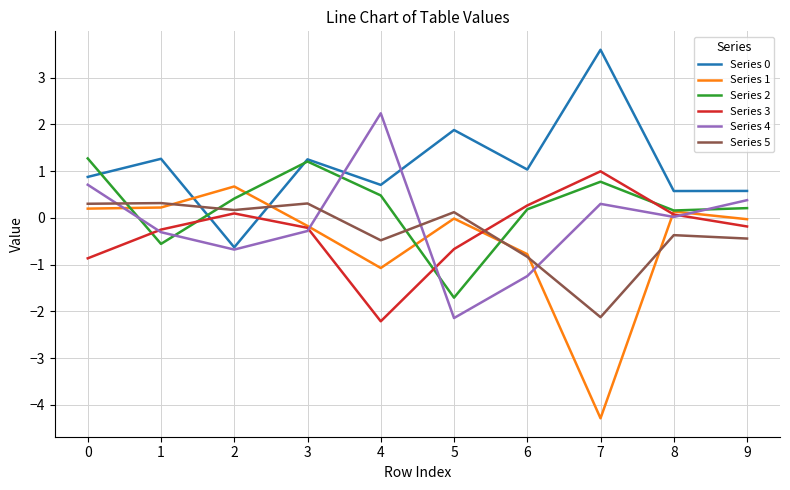

What is the difference between the maximum and minimum values in the Series 2 series?

3.0